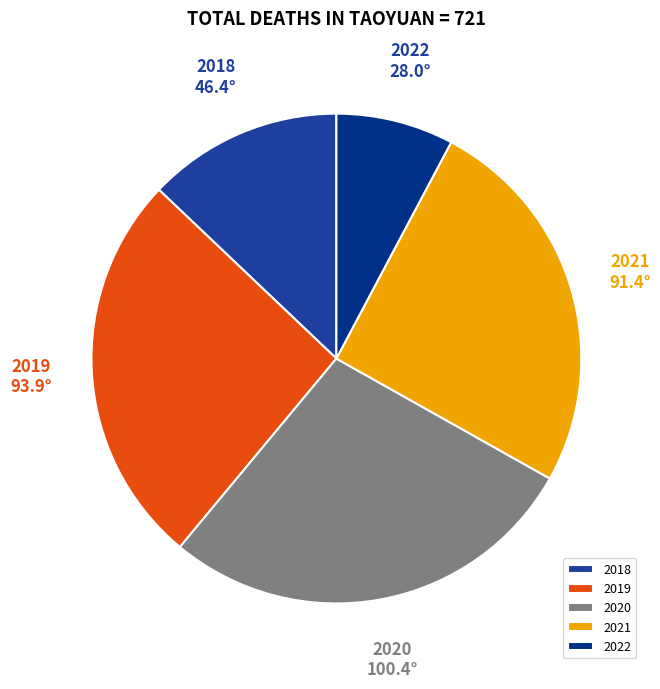

What is the ratio of the value at 2021 to the value at 2022?

3.3